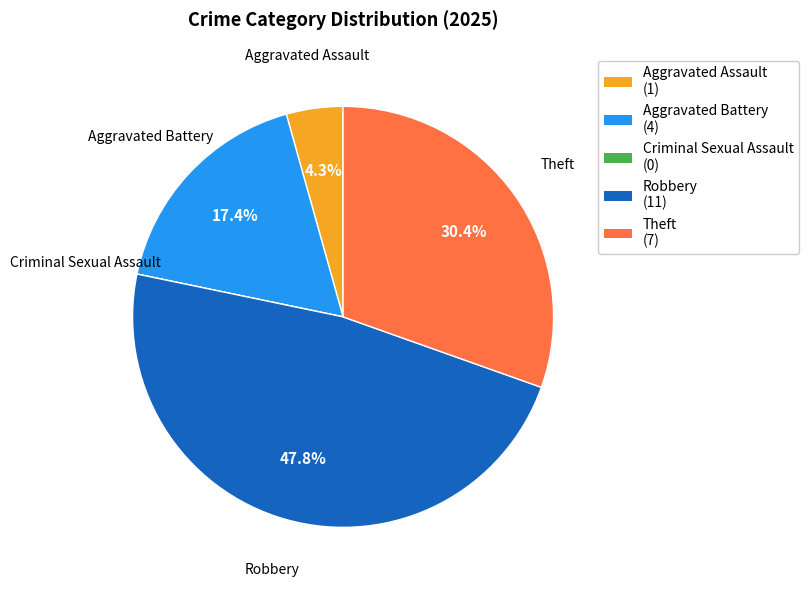

Between Aggravated Battery (4) and Theft (7), which is larger?

Theft (7)